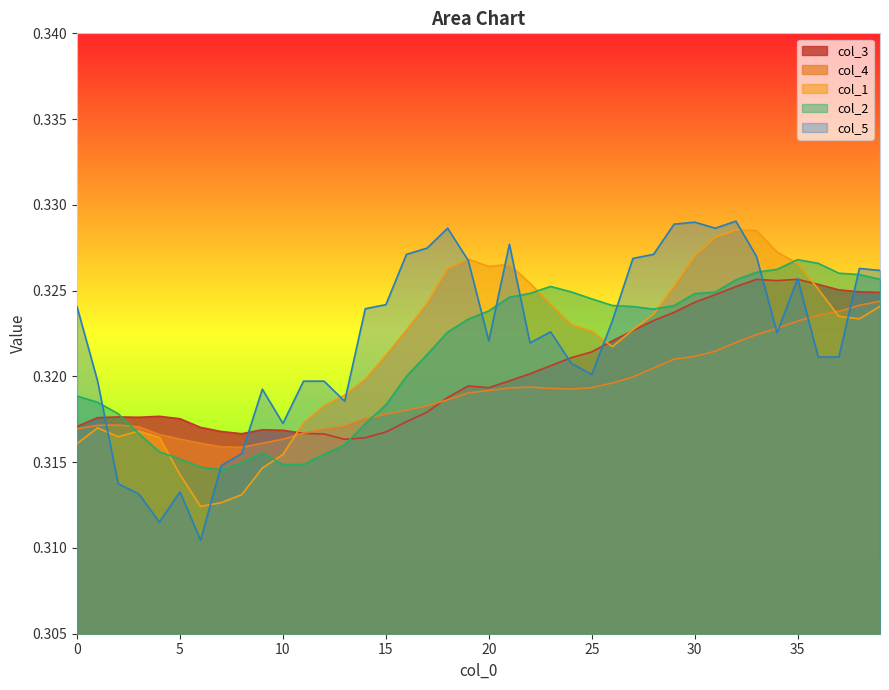

What is the approximate value of col_3 at 11?

0.3